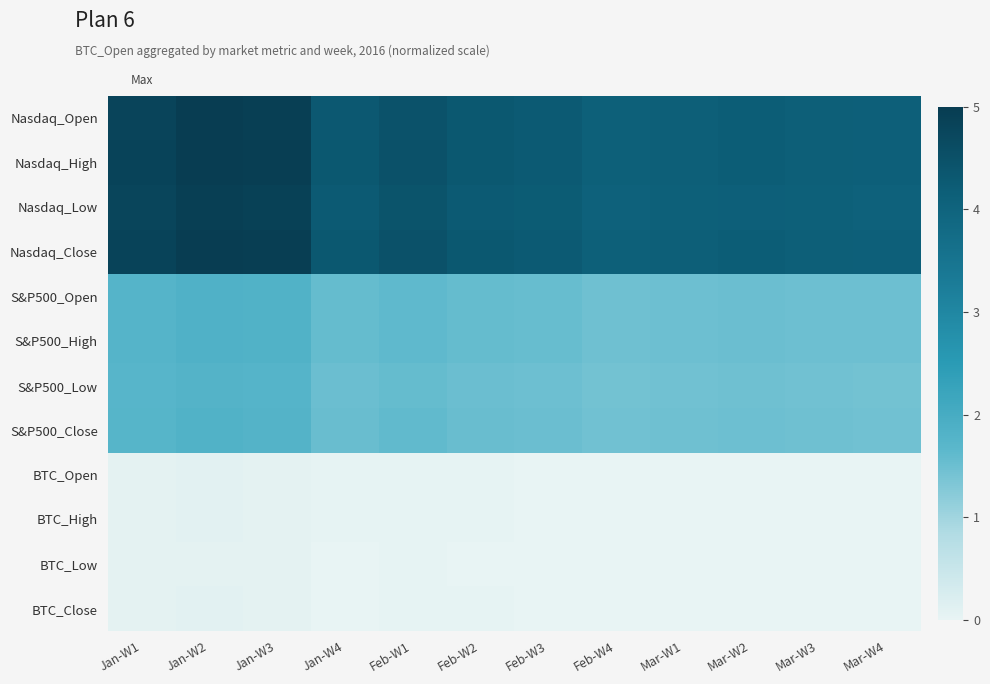

At which category is the sum across all series the highest?

Jan-W2